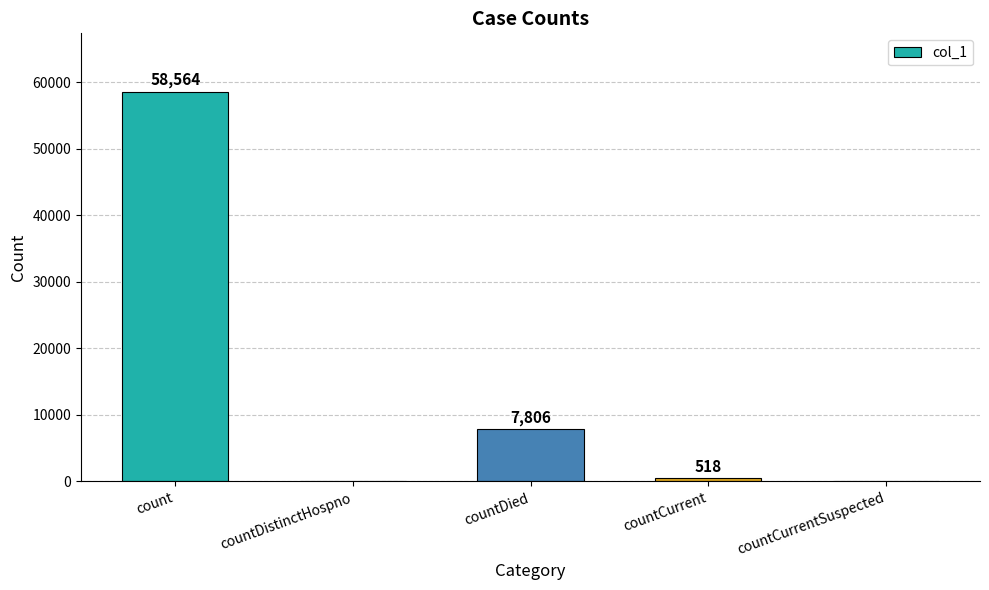

How many values are above zero?

3